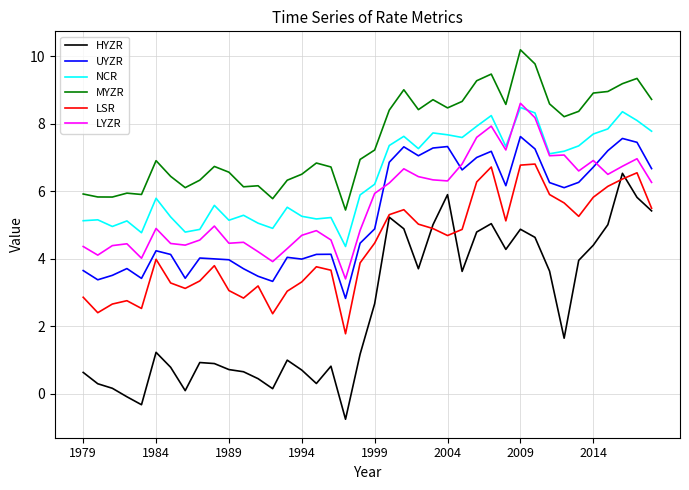

True or false: MYZR and NCR intersect in this chart.

False